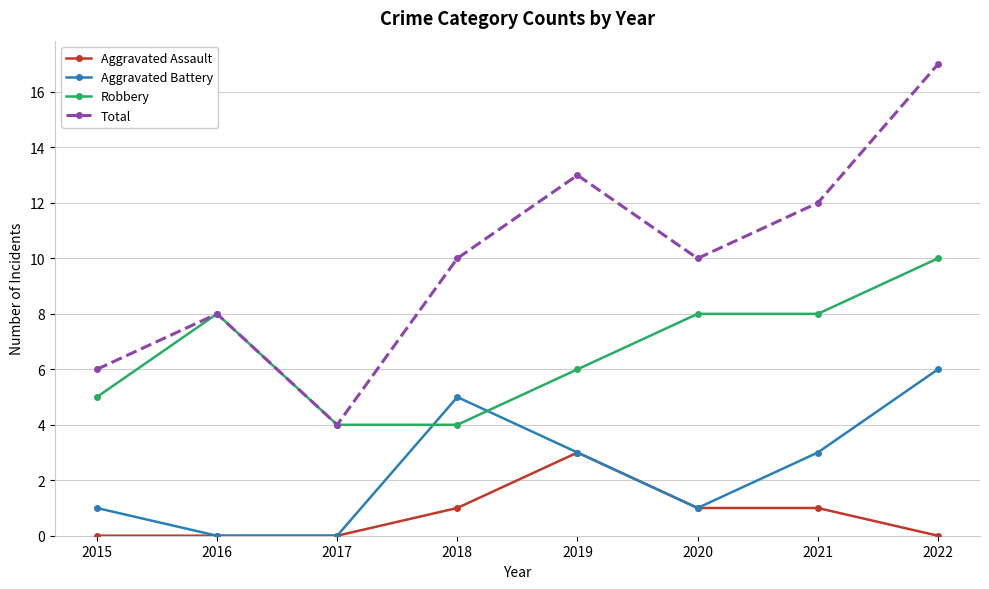

What is the value of the Robbery point at the 3rd from the left?

4